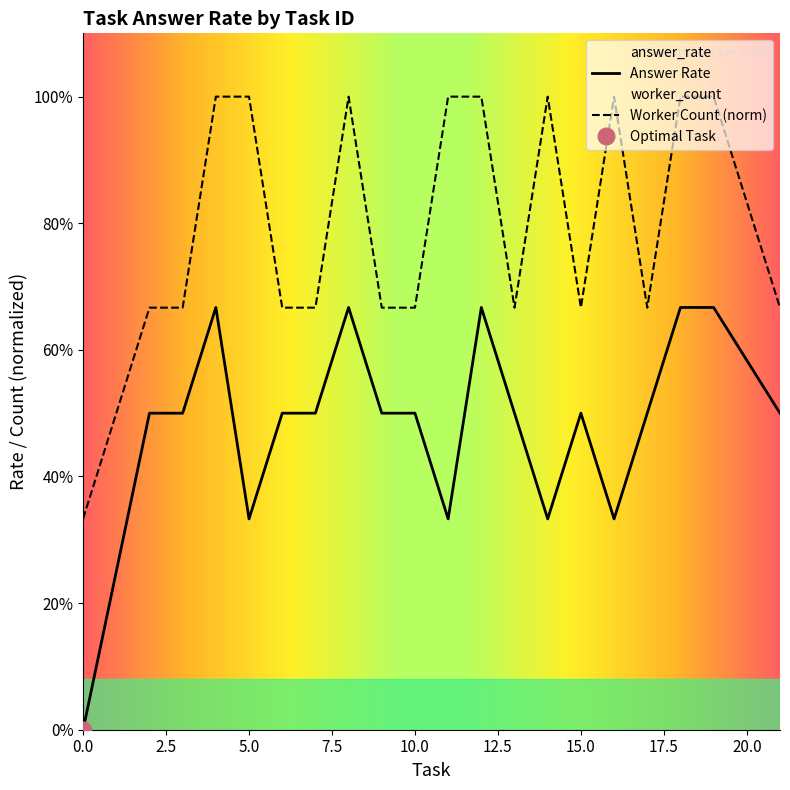

What is the total value across all series at 17?

1.2